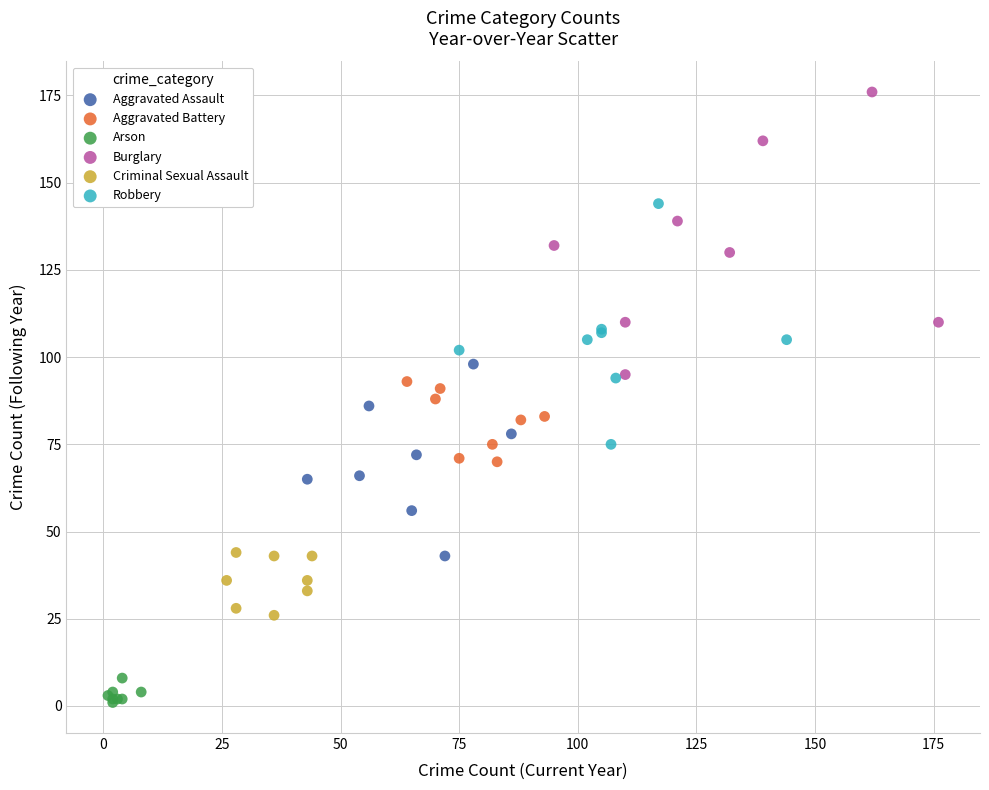

Which series contains the highest Y value?

Burglary